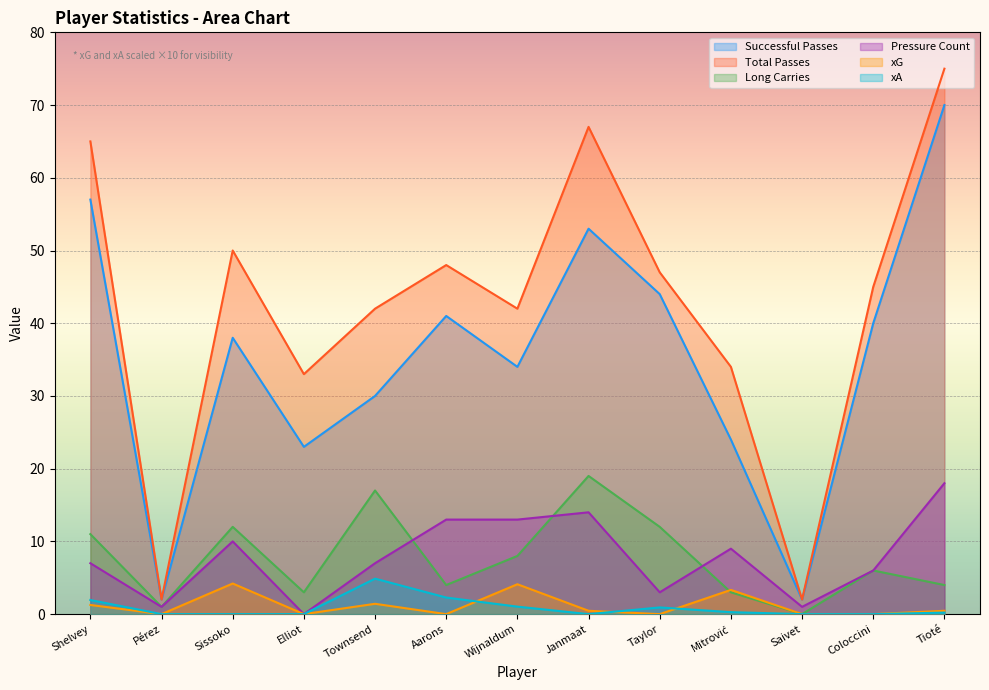

How many values in the pressure_count series exceed 7?

6